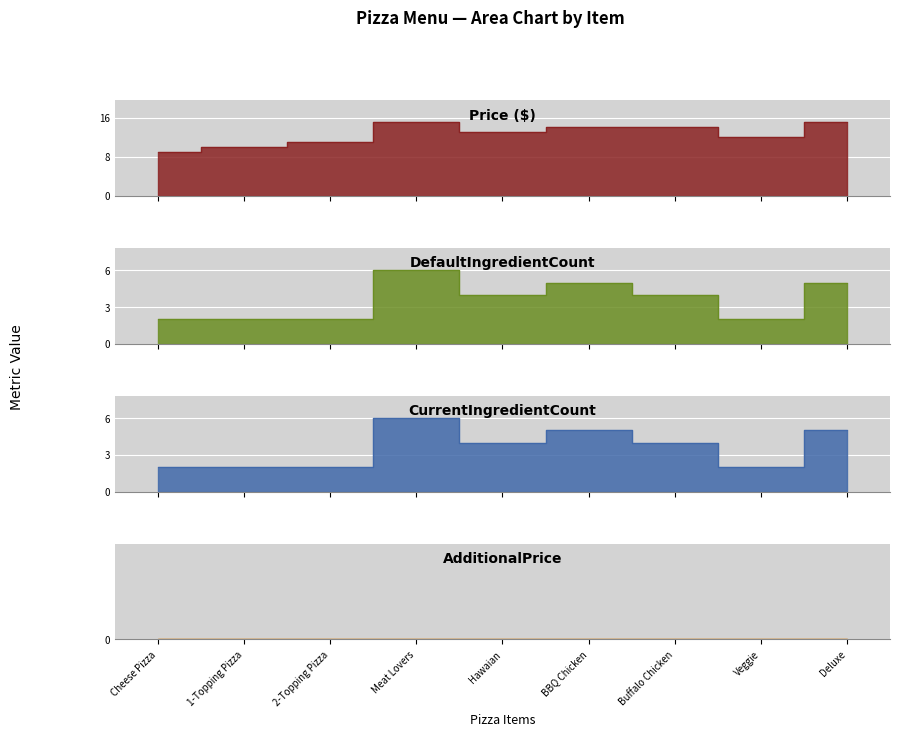

What is the label of the 1st point from the right?

Deluxe